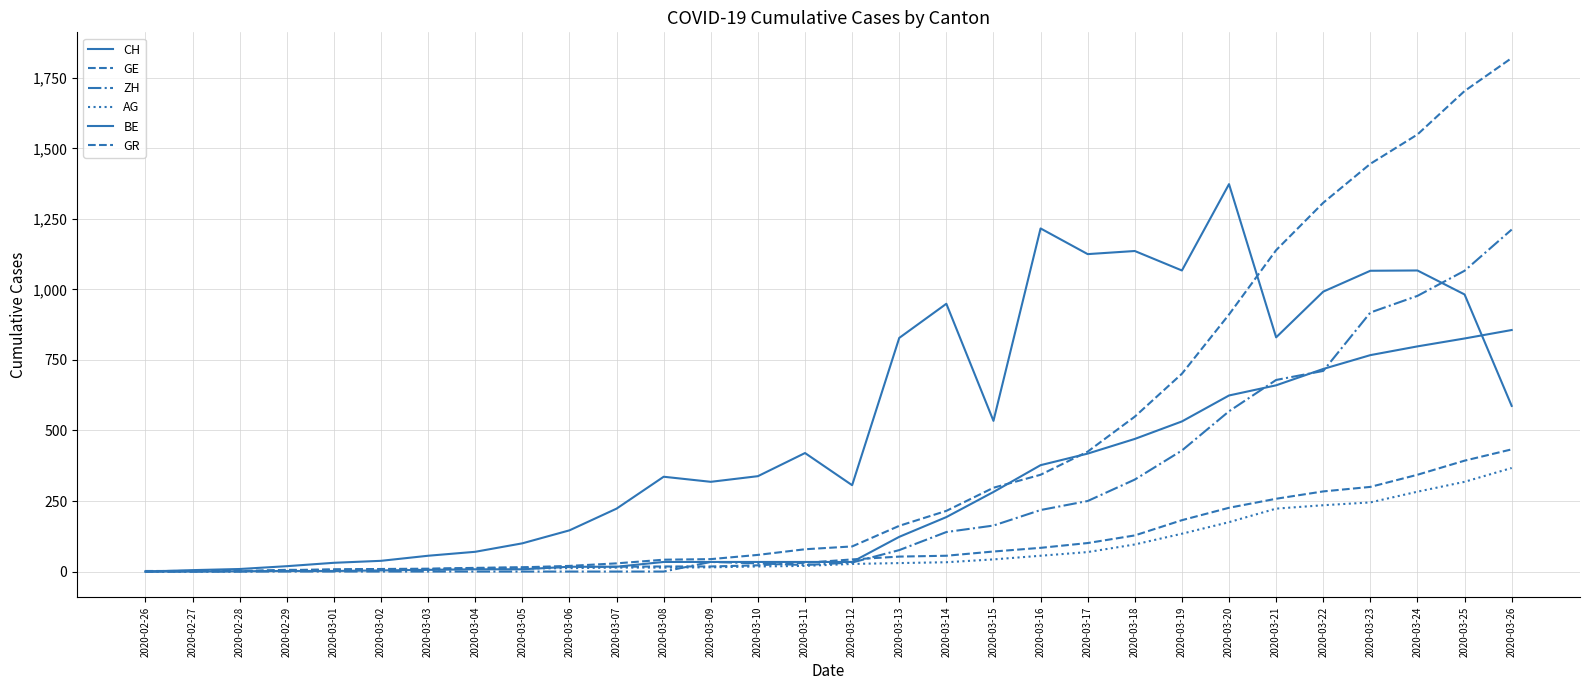

Where do CH and ZH first cross each other?

2020-03-24 and 2020-03-25